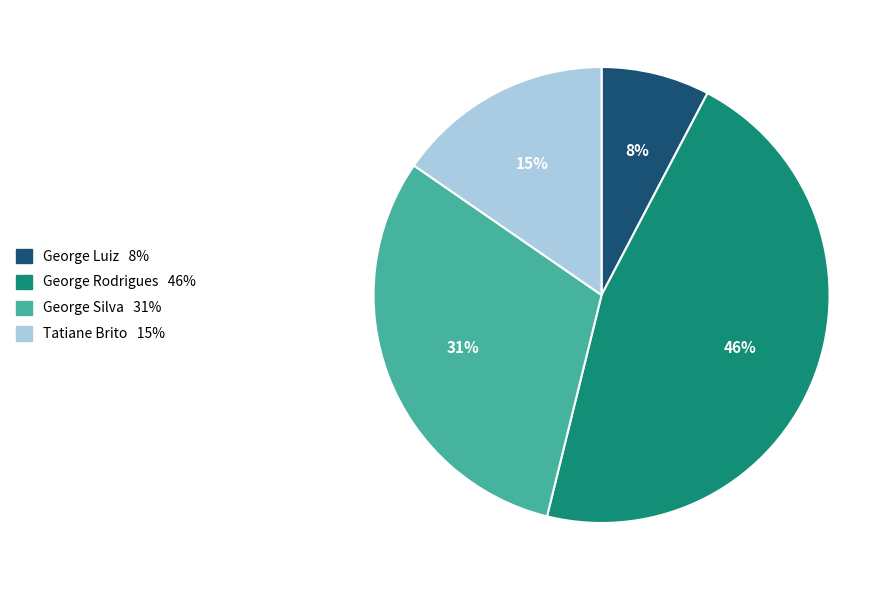

Which slice is the largest?

George Rodrigues